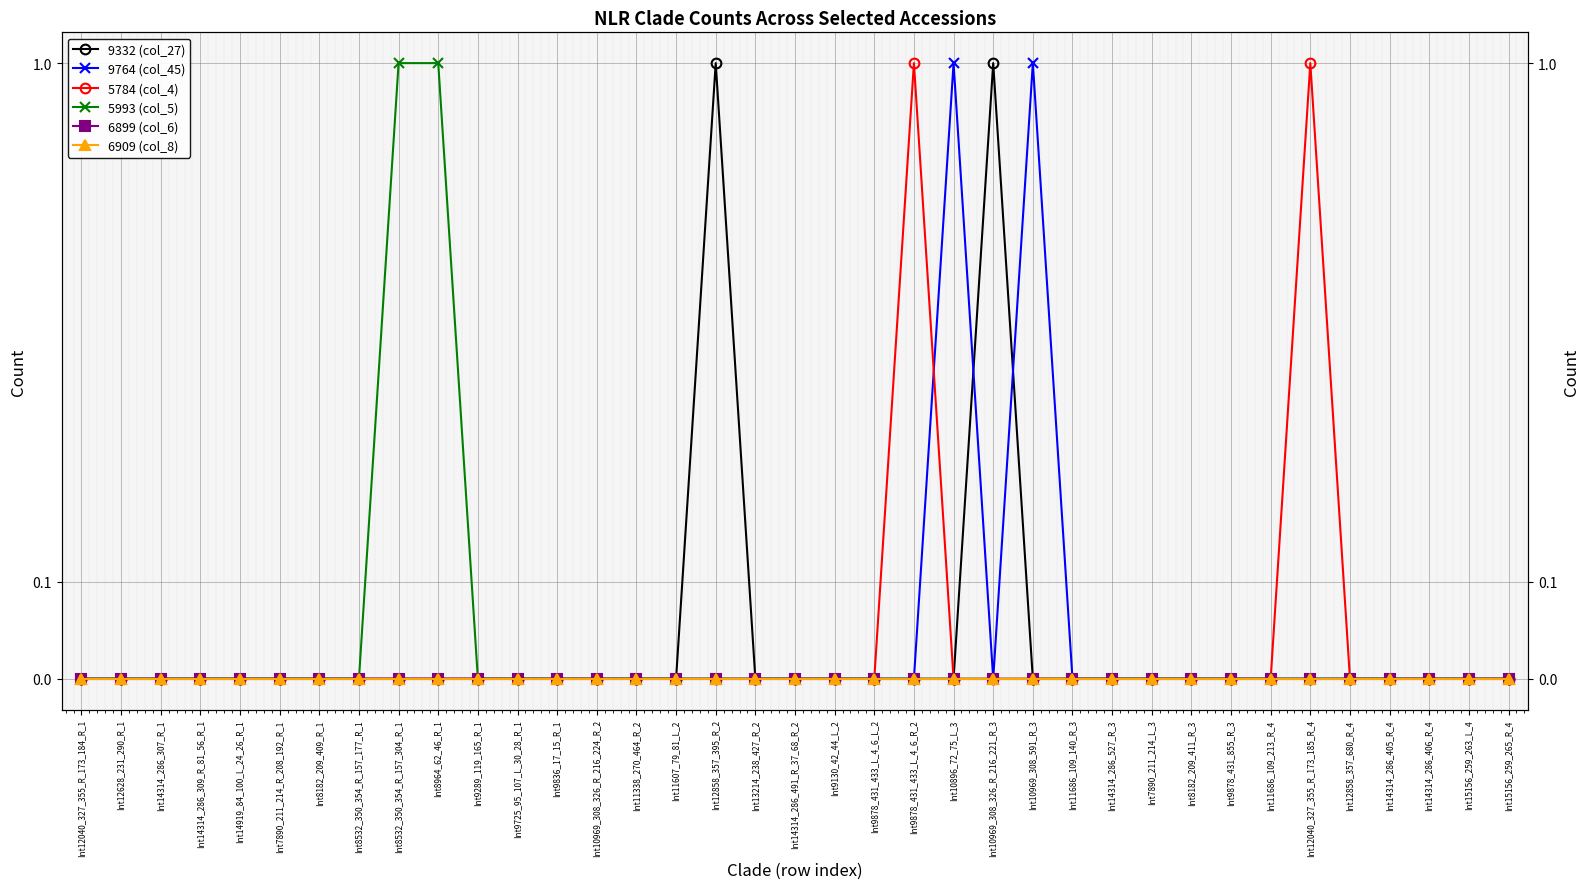

The value of 6899 (col_6) at Int9878_431_433_L_4_6_R_2 is 0. True or false?

True